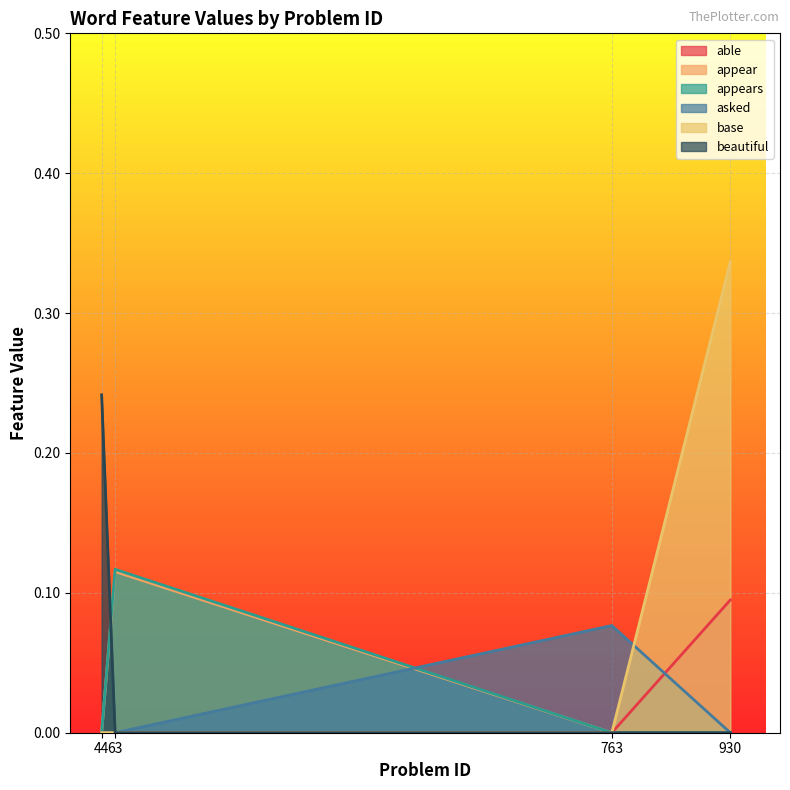

At 930, list the series in order from smallest to largest.

appear, appears, asked, beautiful, able, base